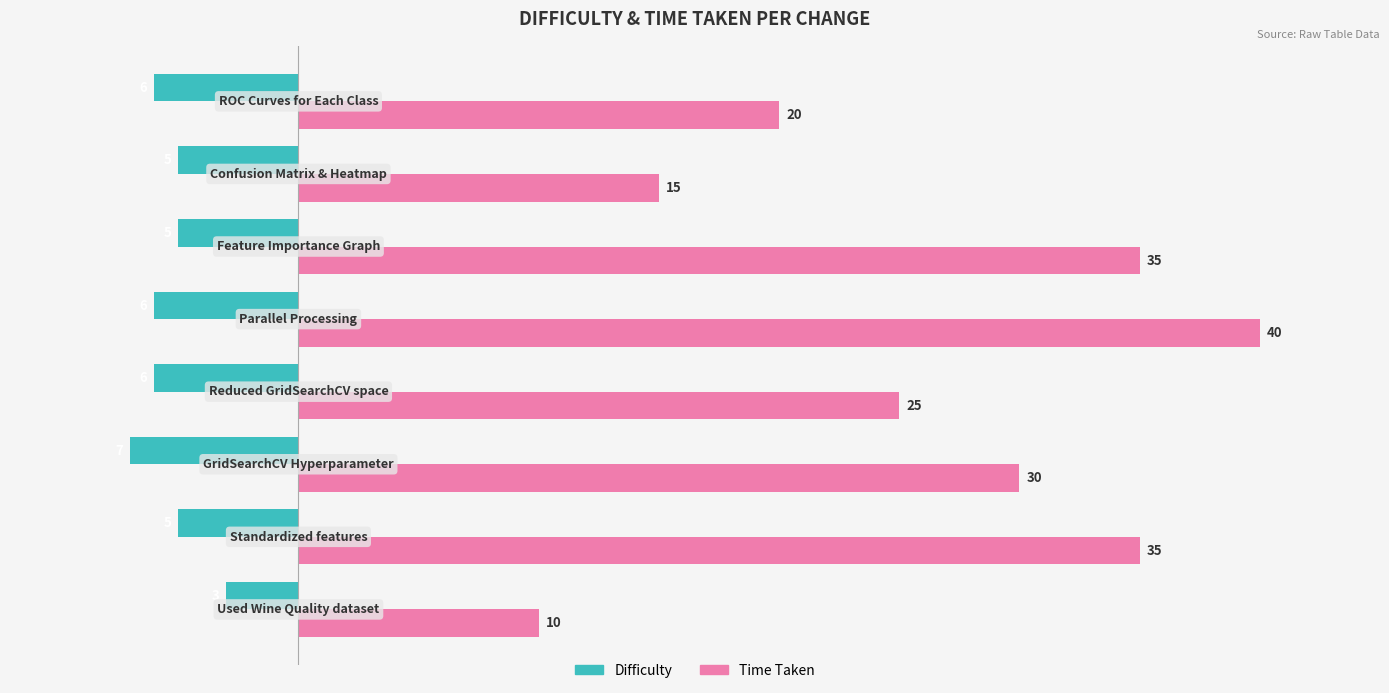

Rank the series by their average value, from highest to lowest.

Time Taken, Difficulty